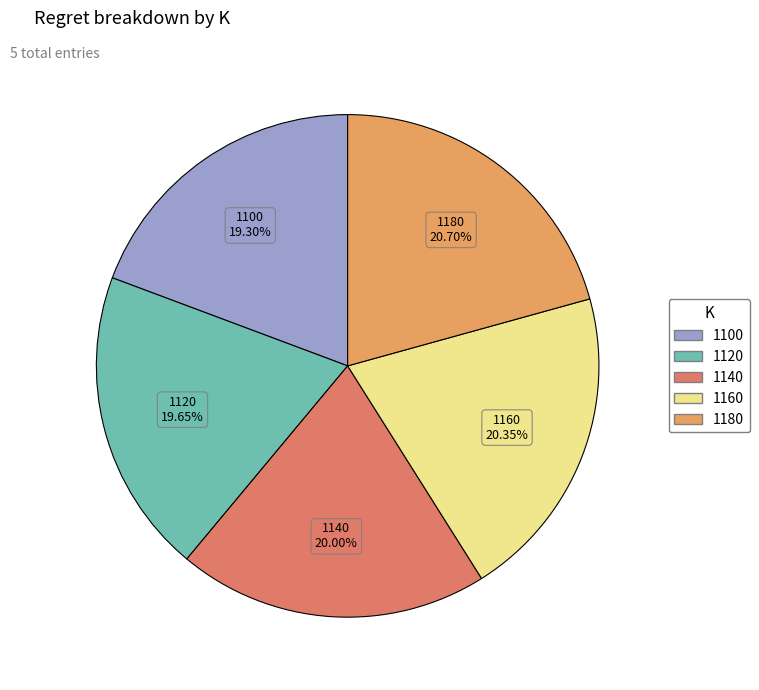

Does 1120 account for over 50% of the chart?

No